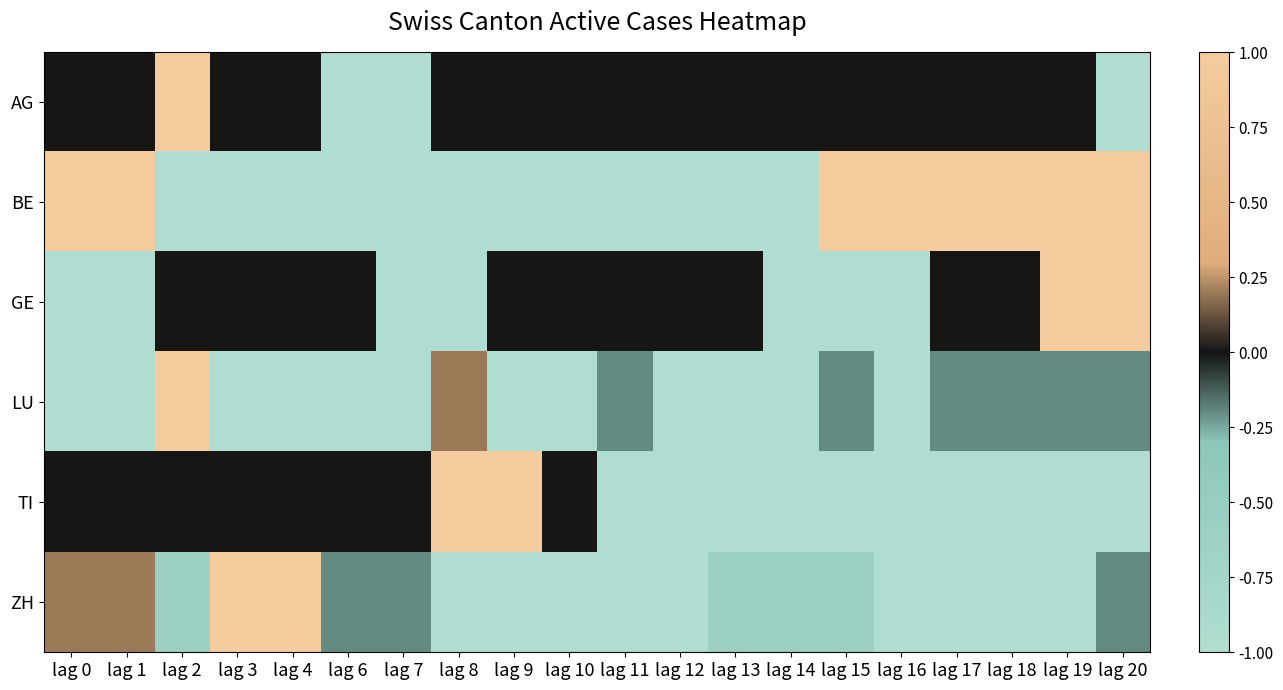

At how many categories does at least one series exceed 0?

13